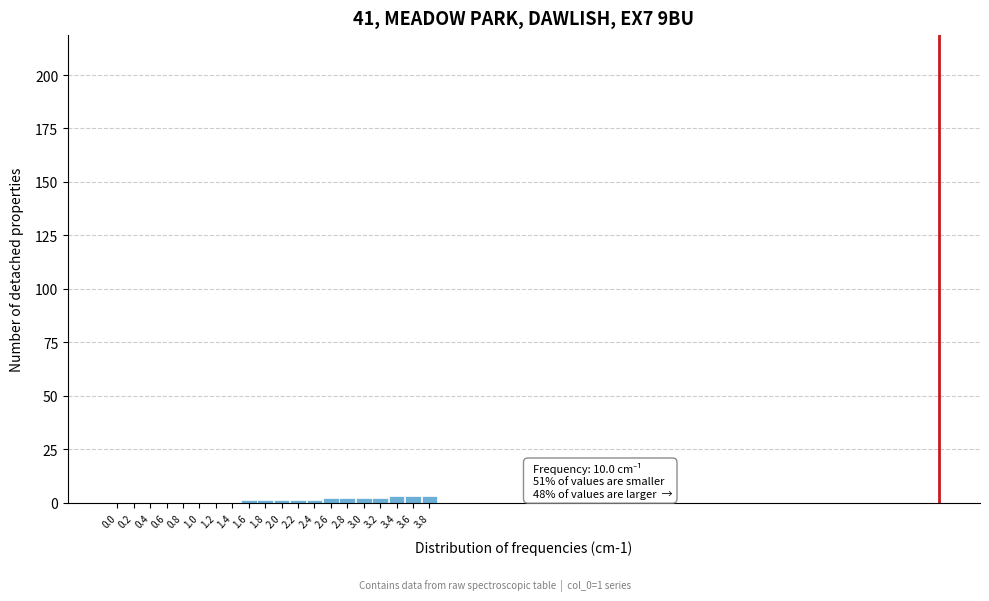

Reading left to right, what are all the values shown in this chart?

0.0=0	0.2=0	0.4=0	0.6=0	0.8=0	1.0=0	1.2=0	1.4=0	1.6=1	1.8=1	2.0=1	2.2=1	2.4=1	2.6=2	2.8=2	3.0=2	3.2=2	3.4=3	3.6=3	3.8=3